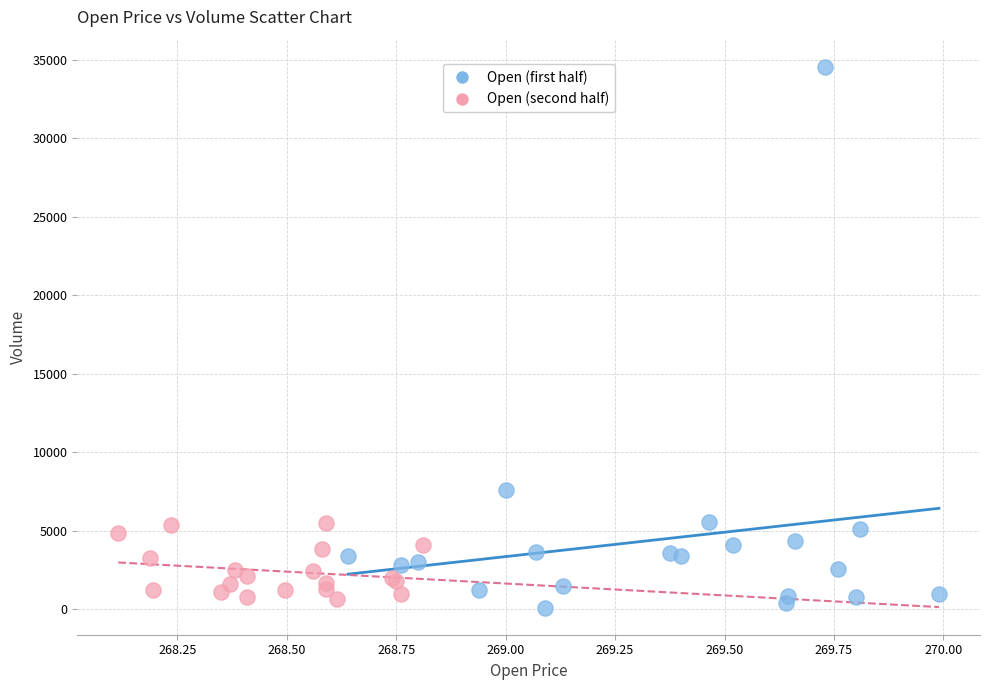

Which series reaches the minimum Y coordinate?

Open (first half)